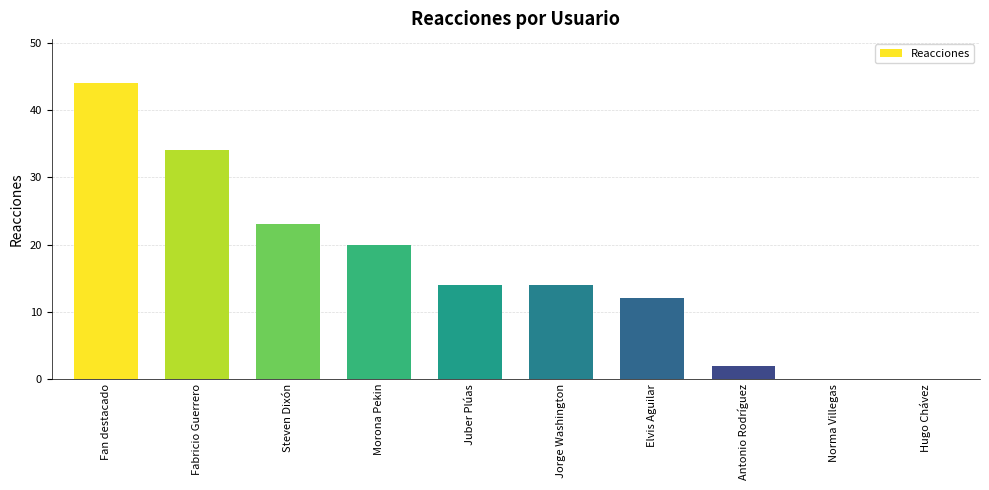

Where is the data nearest to the value 22?

Steven Dixón